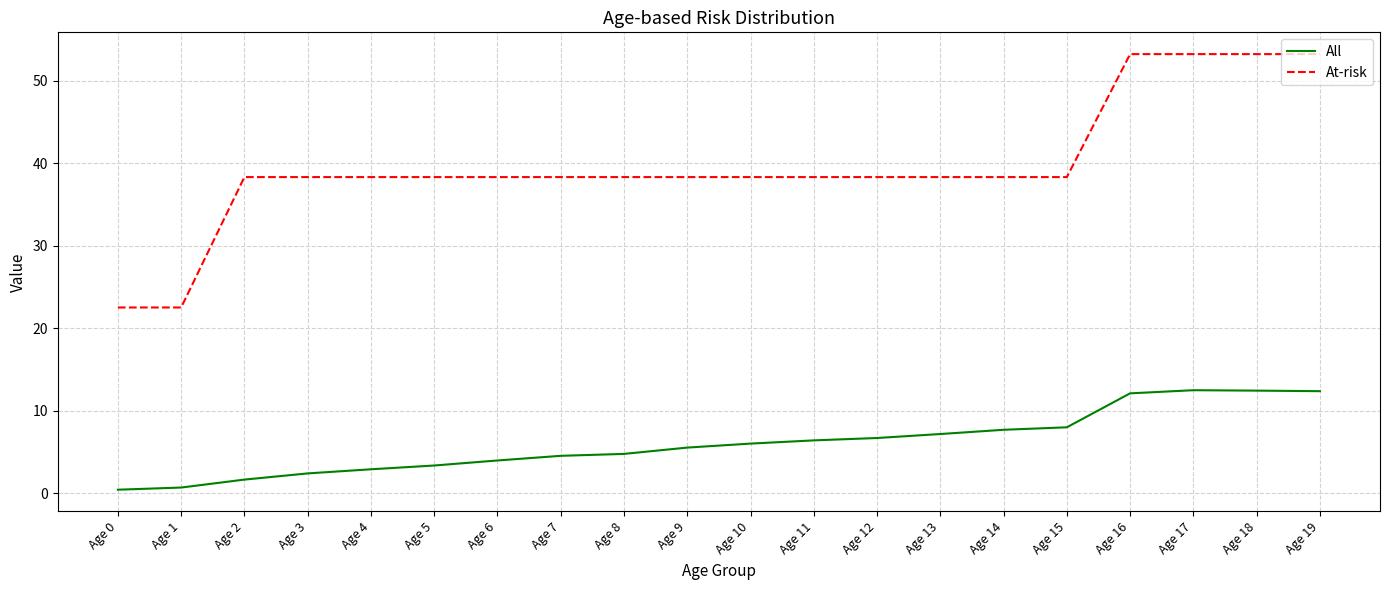

What is the spread (max minus min) of values at Age 16?

41.1